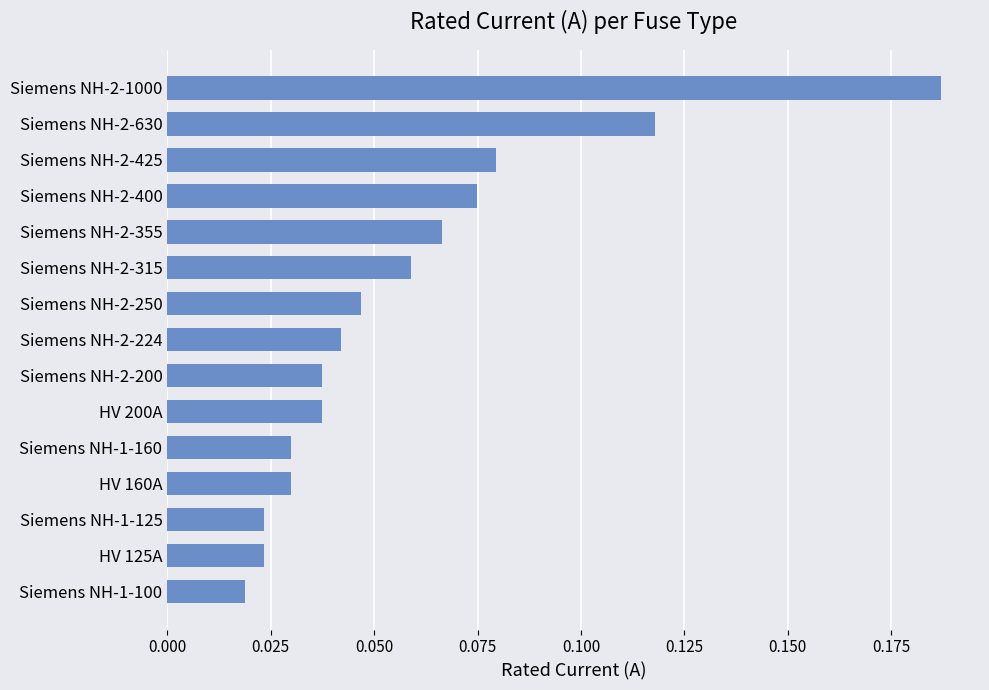

How many distinct data groups are displayed?

1